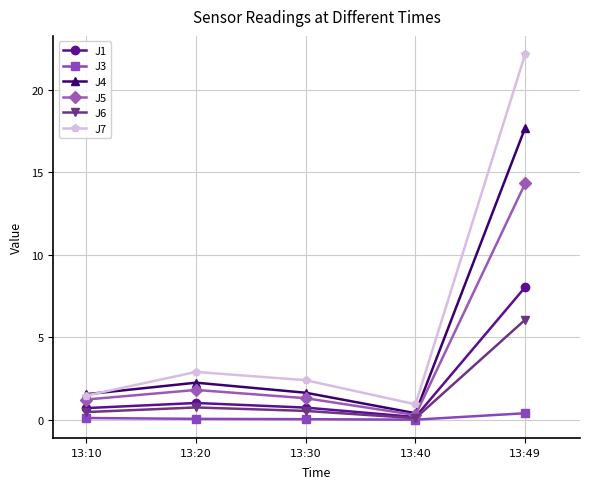

What is the approximate value of J1 at 13:40?

0.2